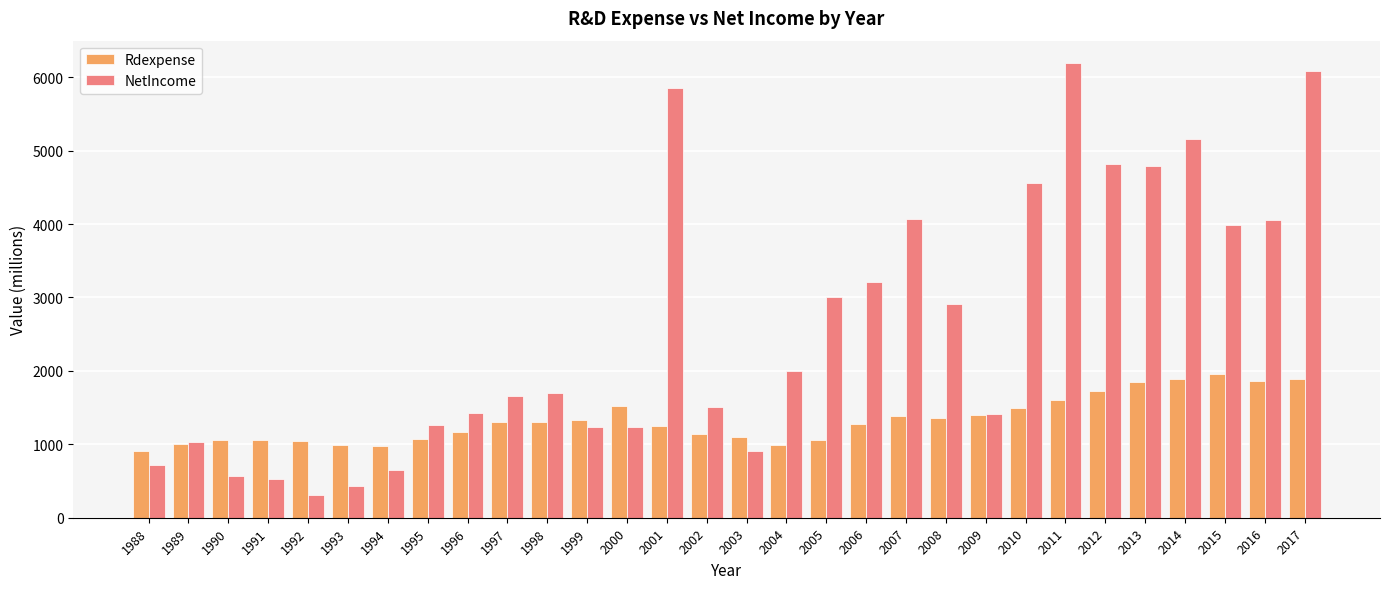

List the series in order of their overall mean, lowest first.

Rdexpense, NetIncome